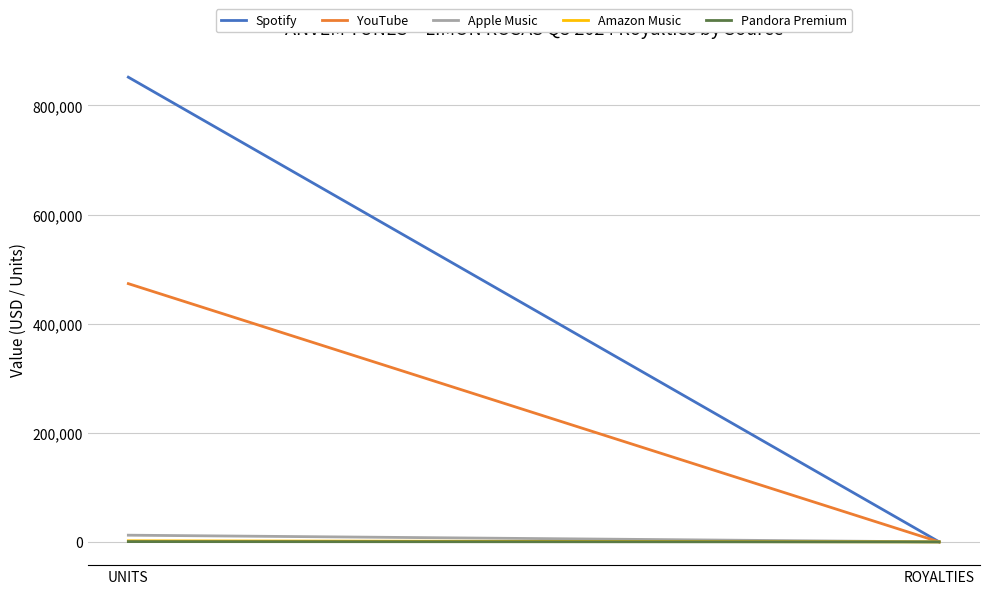

Between UNITS and ROYALTIES, which series saw the biggest shift?

Spotify